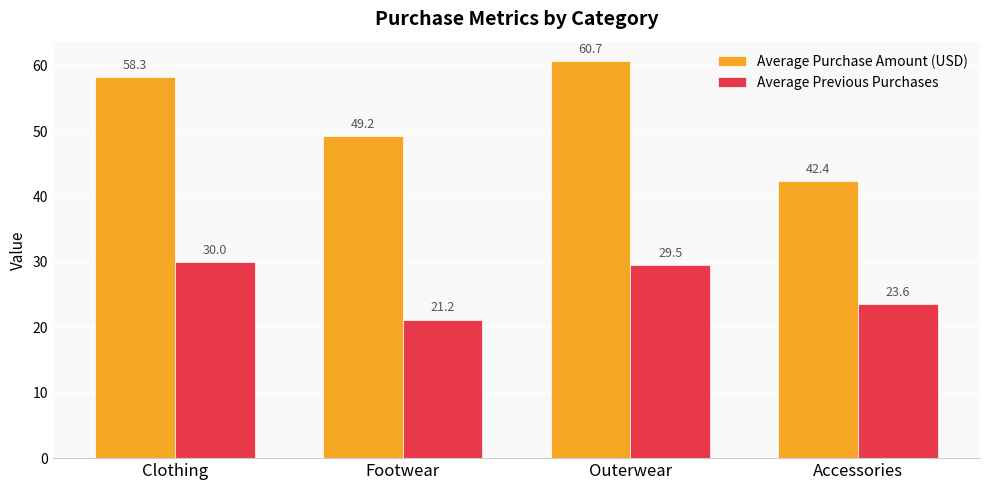

What is the label of the 1st bar from the left?

Clothing